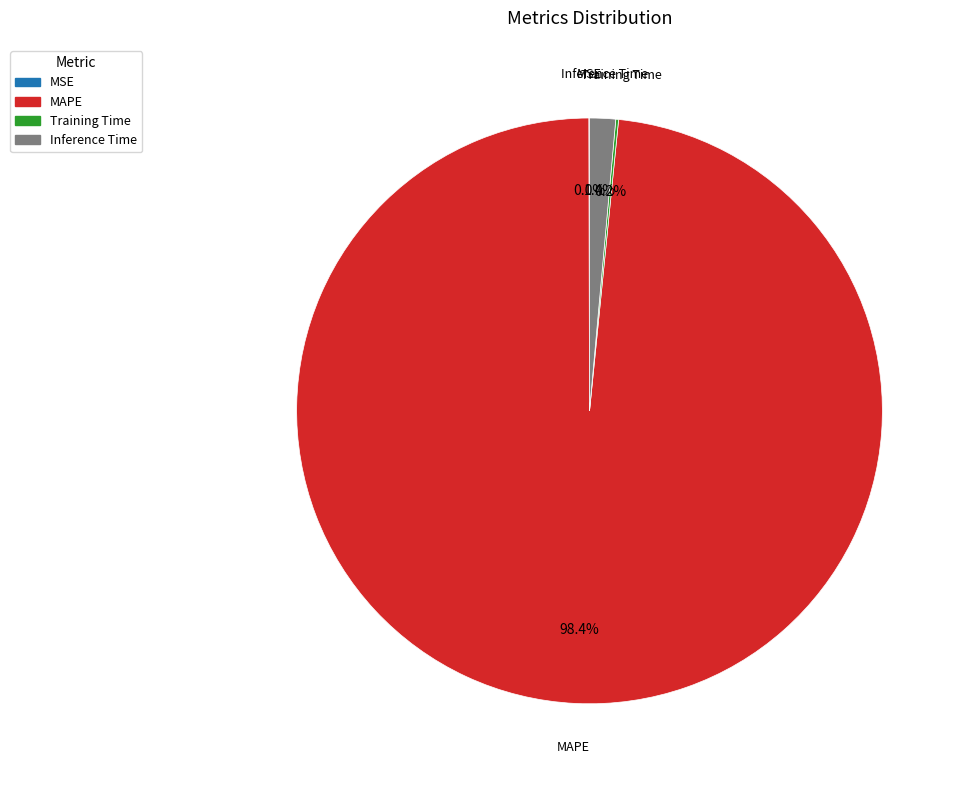

True or false: Inference Time accounts for 8% of the total.

False